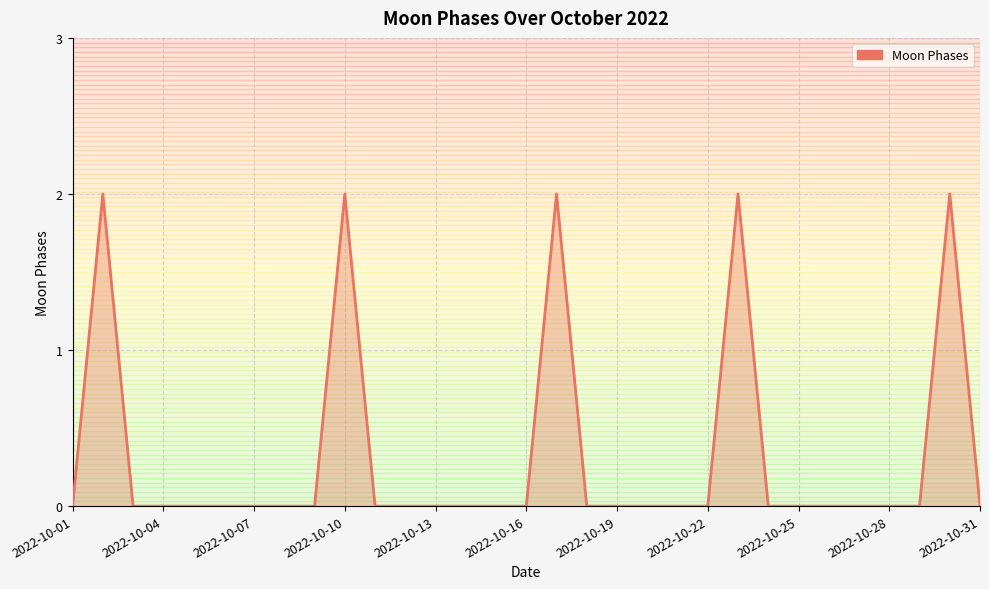

Is it true that the value at 2022-10-07 is 1?

False